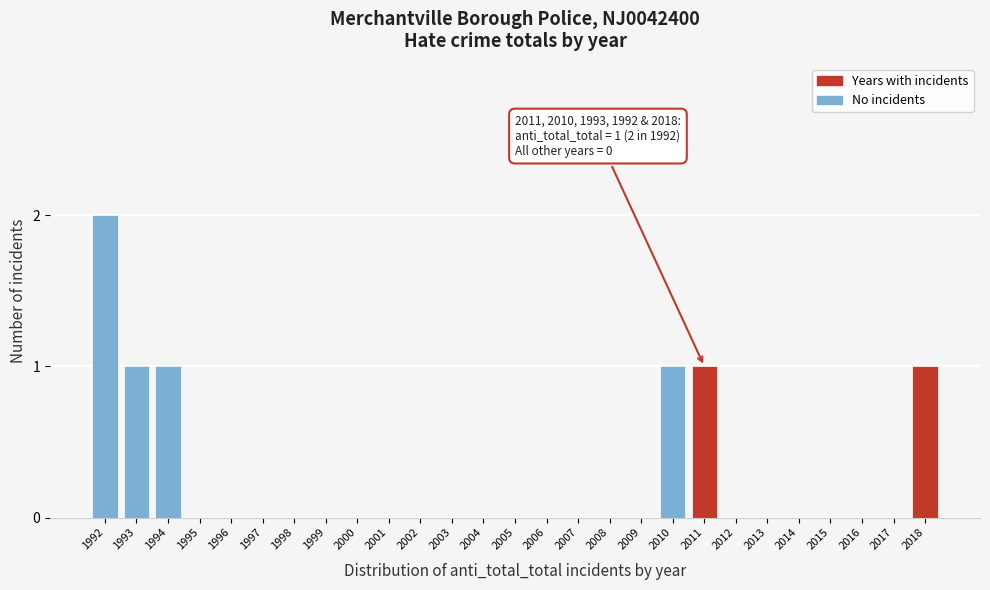

Reading left to right, what are all the values shown in this chart?

1992=2	1993=1	1994=1	1995=0	1996=0	1997=0	1998=0	1999=0	2000=0	2001=0	2002=0	2003=0	2004=0	2005=0	2006=0	2007=0	2008=0	2009=0	2010=1	2011=1	2012=0	2013=0	2014=0	2015=0	2016=0	2017=0	2018=1